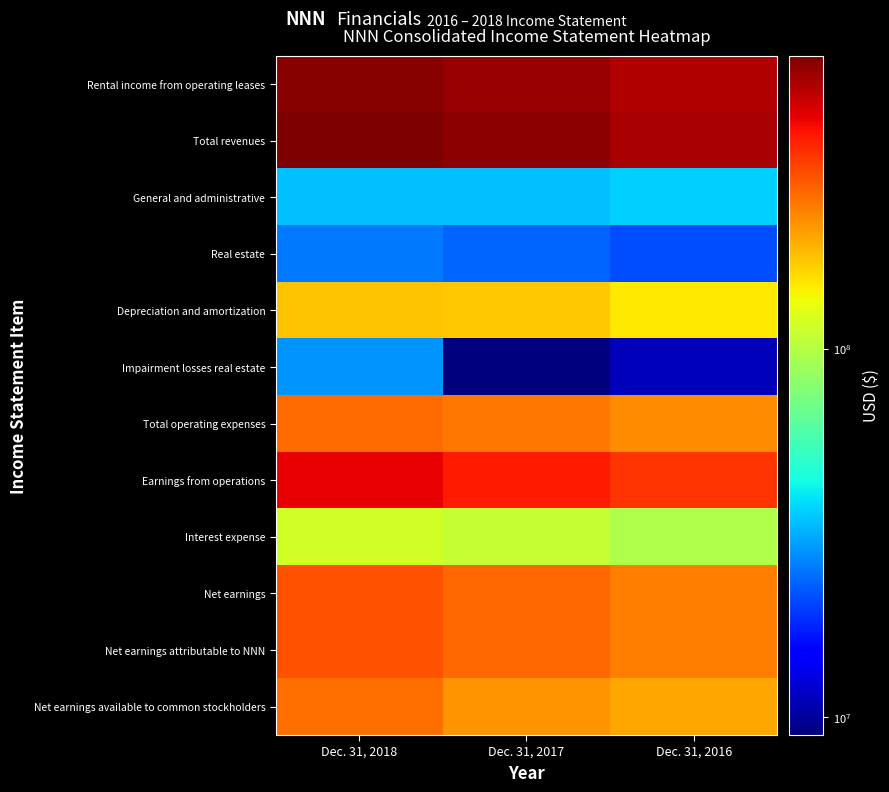

Between Dec. 31, 2018 and Dec. 31, 2017, which is larger?

Dec. 31, 2018